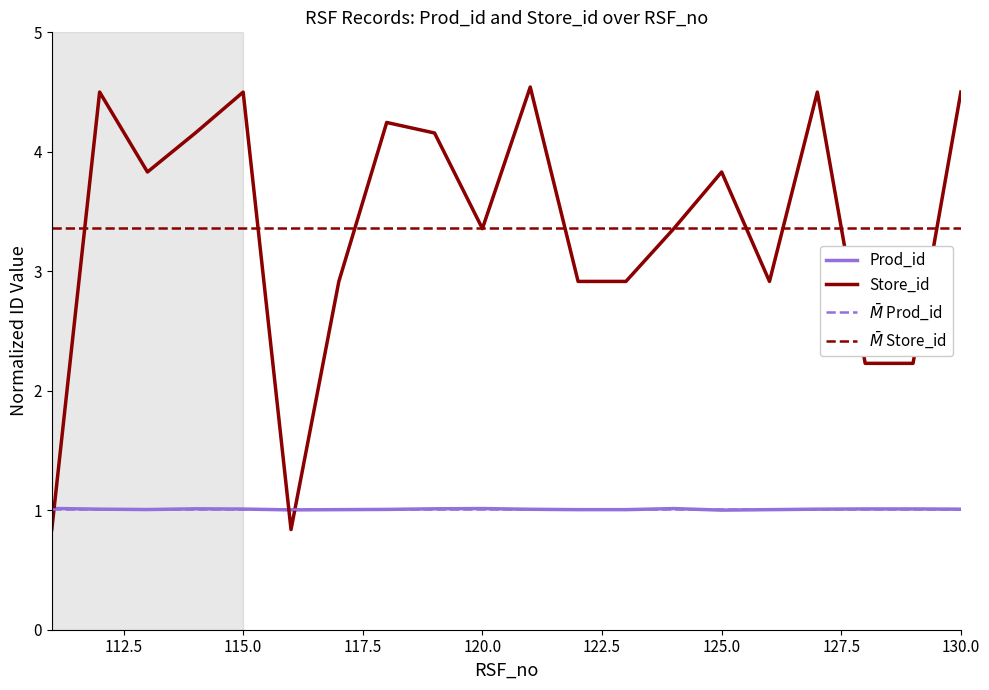

How many data points in Store_id are above 3?

12